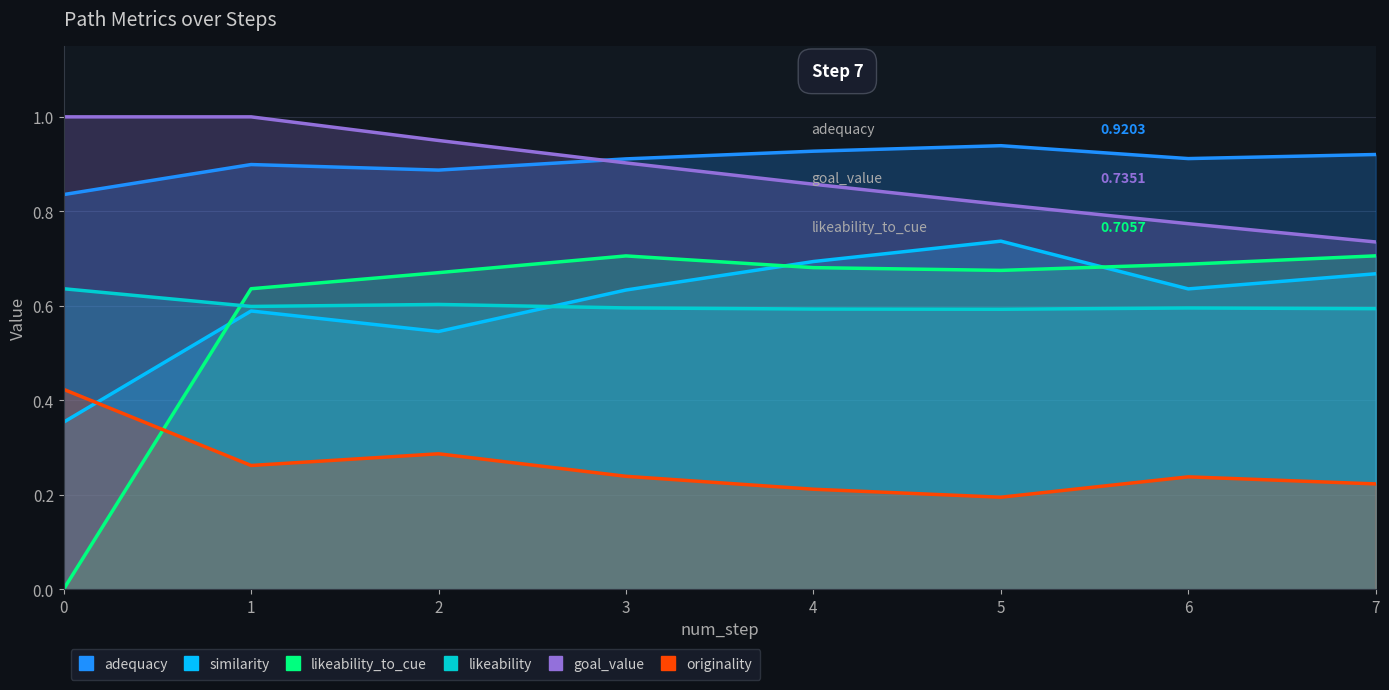

Is it true that similarity equals 0.9 at 2?

False